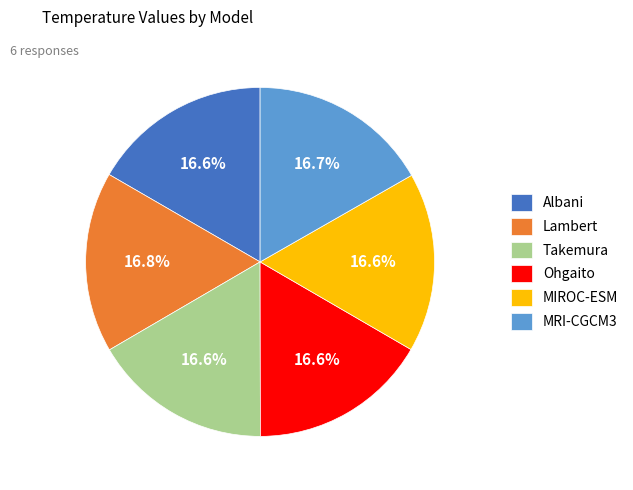

What is the ratio of the value at MRI-CGCM3 to the value at Albani?

1.0